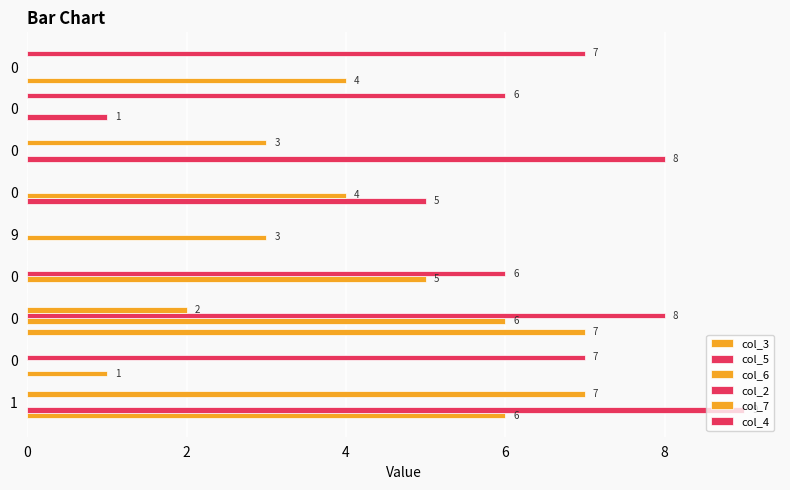

How many series are shown in this chart?

6